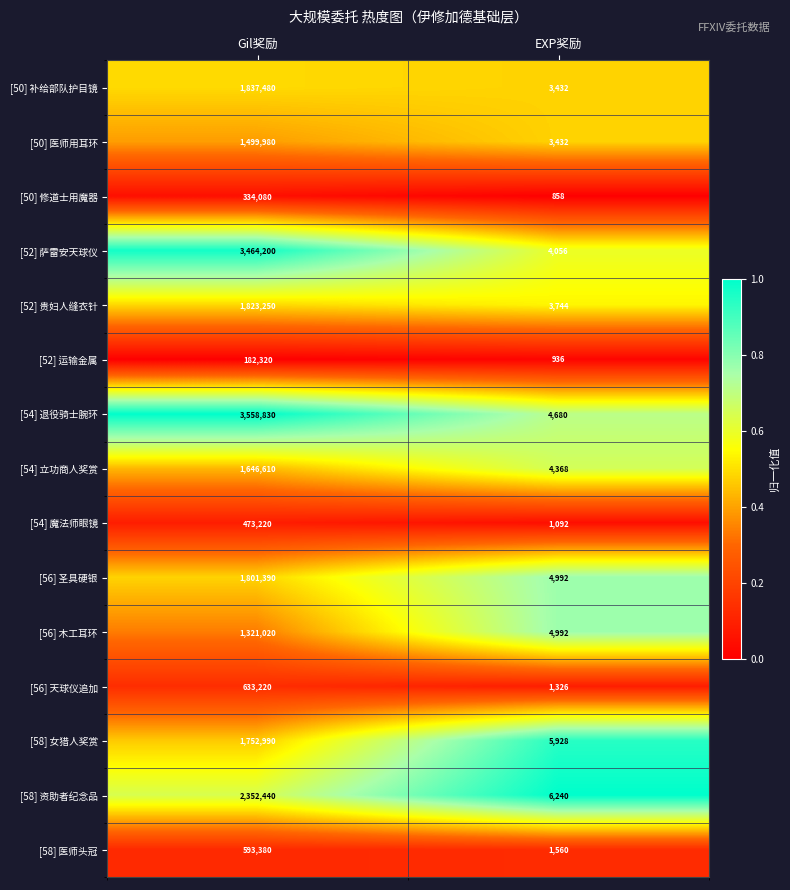

What is the total value across all series at Gil奖励?

23274410